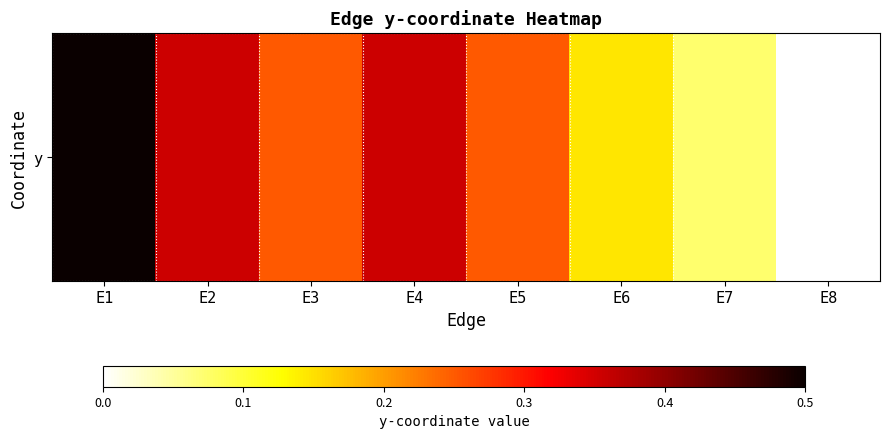

What is the difference between the second highest and minimum values?

0.4